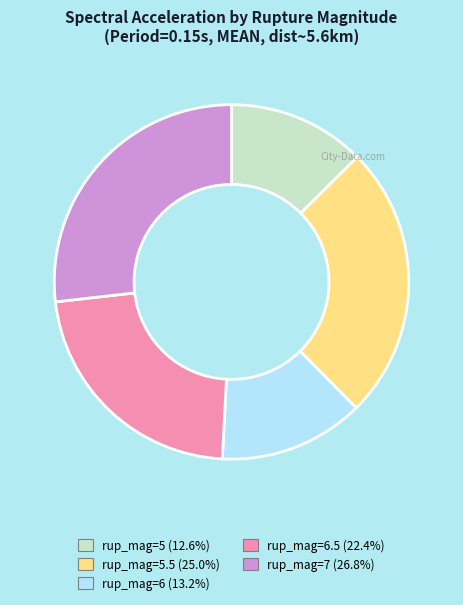

Does any single category account for the majority?

No